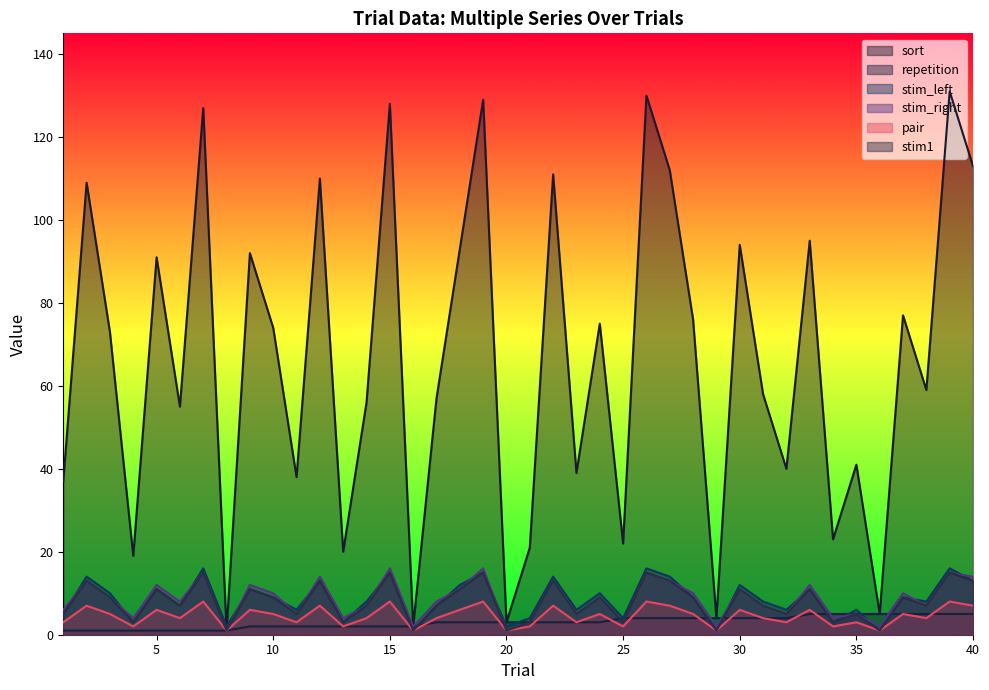

What is the difference between the highest and lowest values at 9?

90